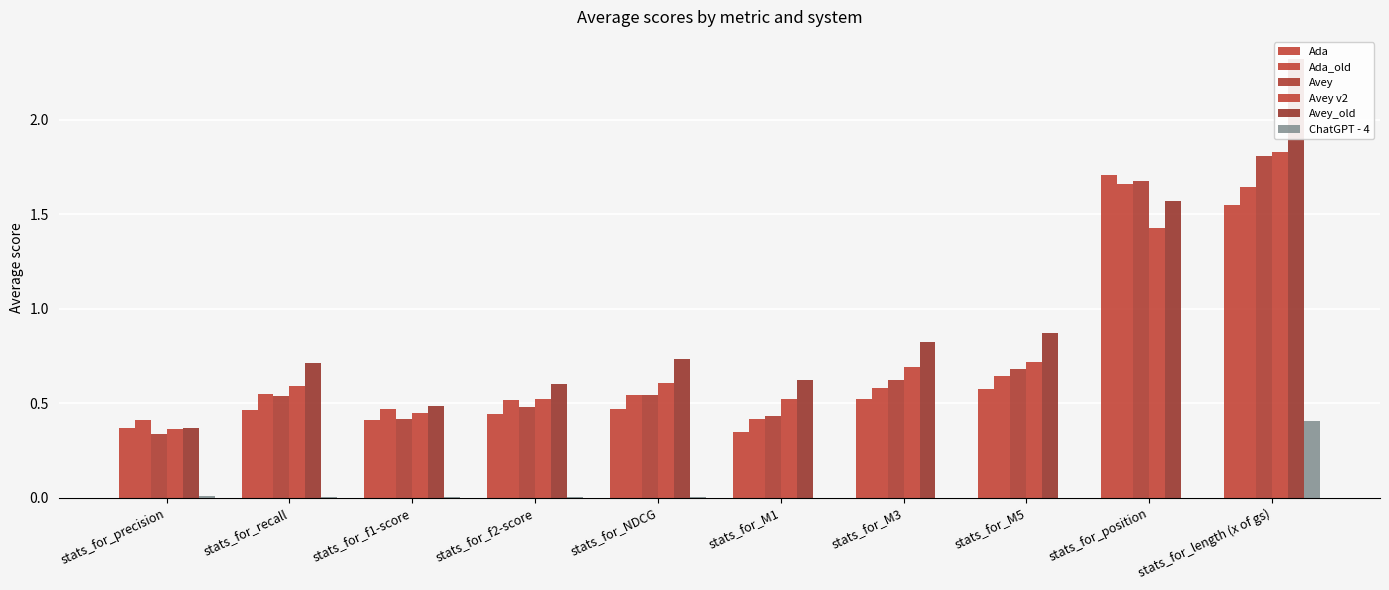

Between stats_for_f2-score and stats_for_length (x of gs), which series saw the biggest shift?

Avey_old